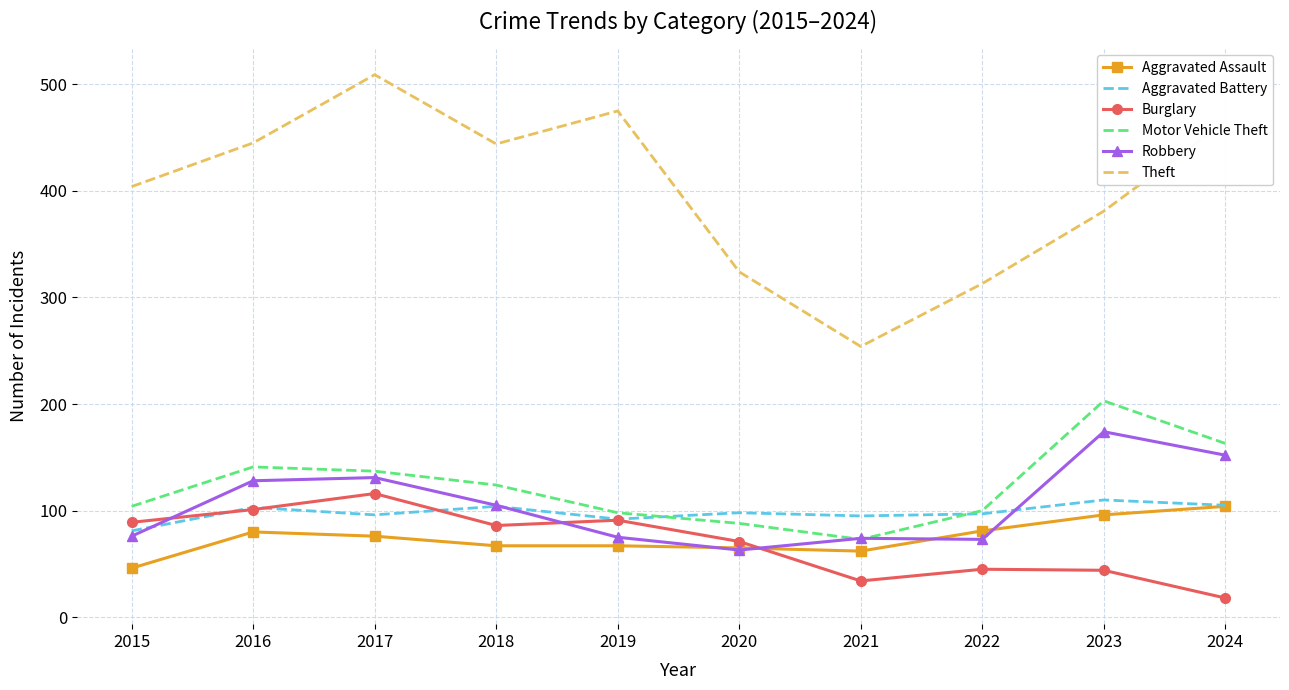

Rank the series by their maximum value, from lowest to highest.

Aggravated Assault, Aggravated Battery, Burglary, Robbery, Motor Vehicle Theft, Theft